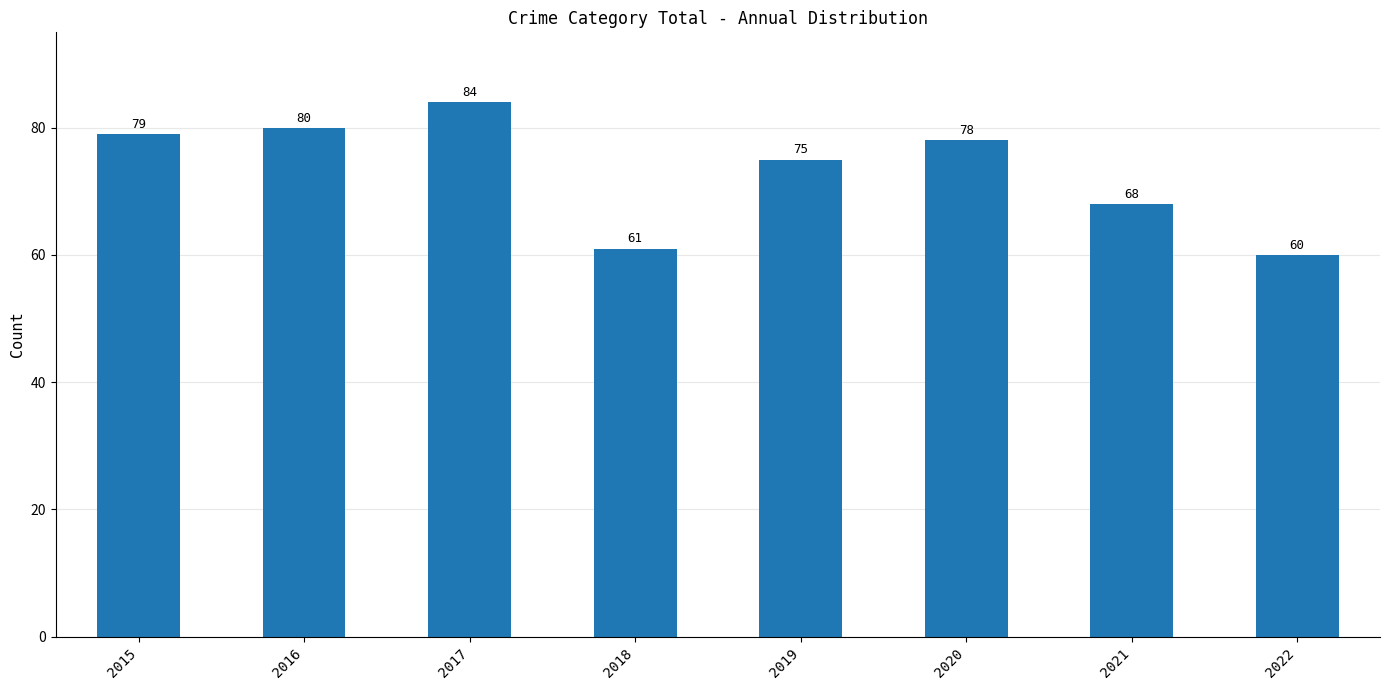

Is it true that the value at 2016 is 80?

True